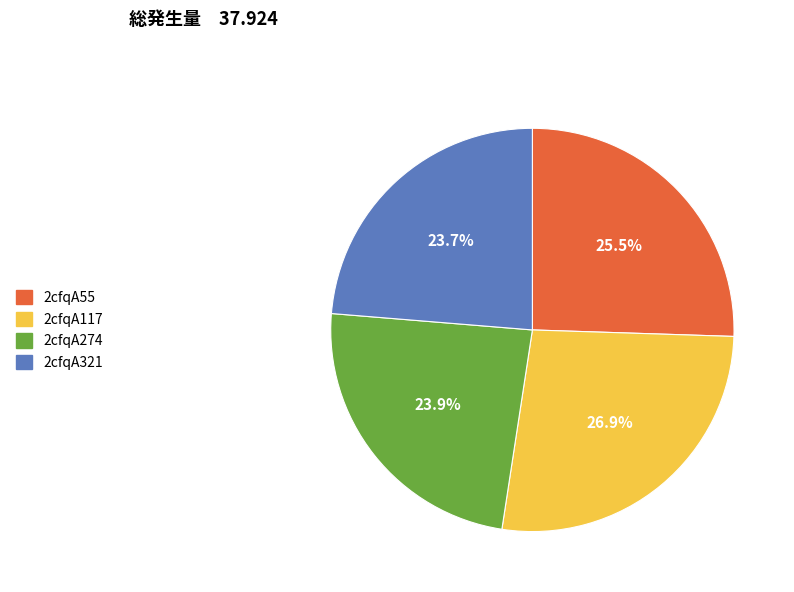

Is there a majority slice in this chart?

No